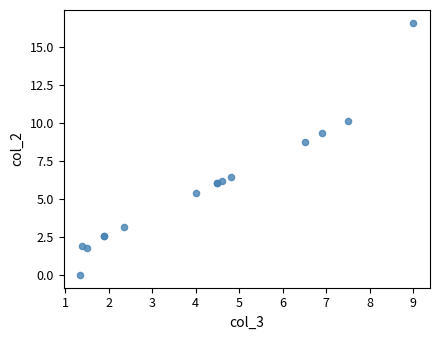

What Y value in the scatter plot is closest to 8?

8.8